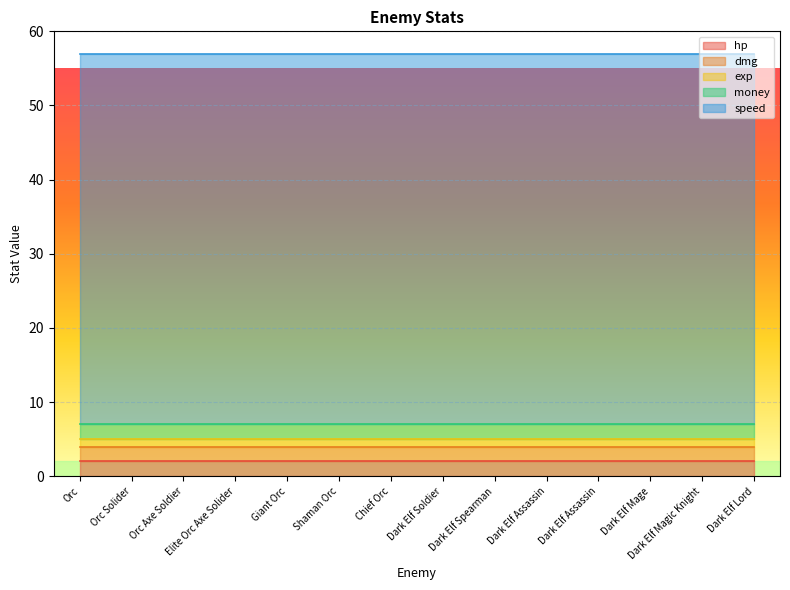

Which series has the largest range (max minus min)?

hp